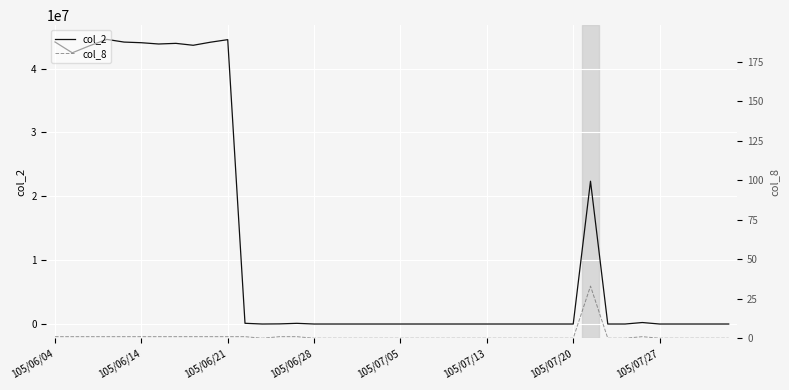

True or false: col_8 and col_2 intersect in this chart.

False